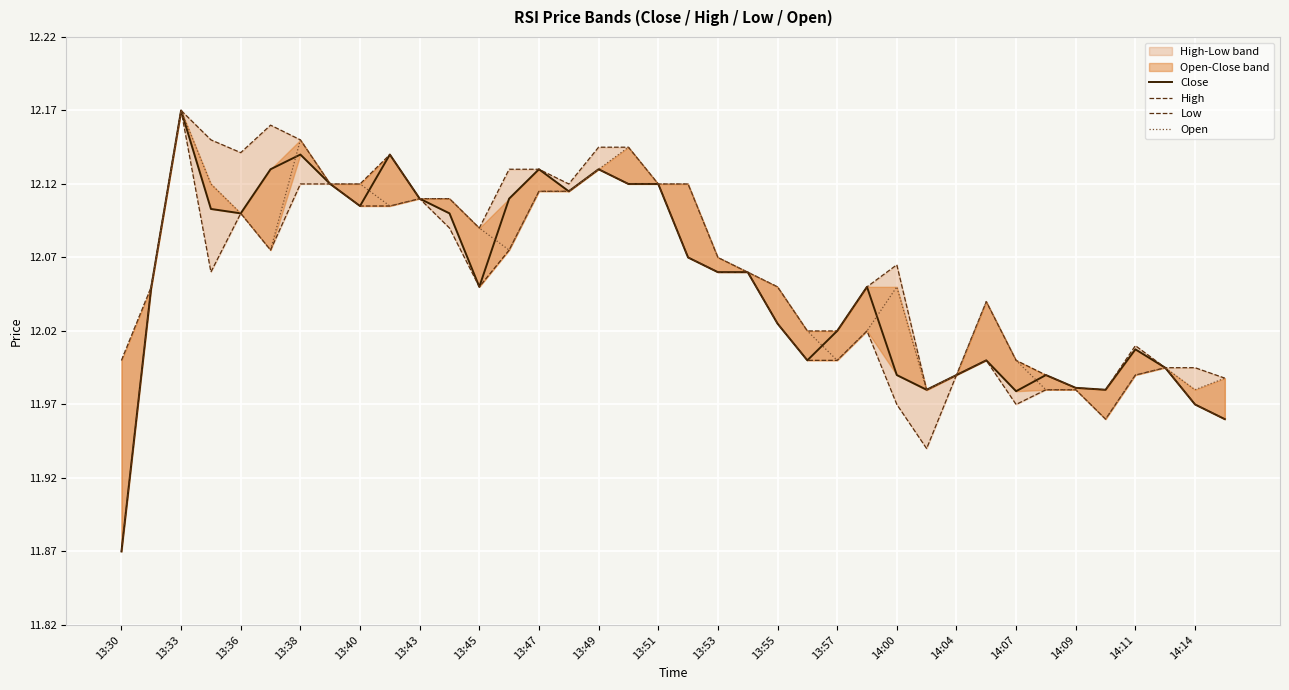

What is the label of the 5th point from the left?

13:36